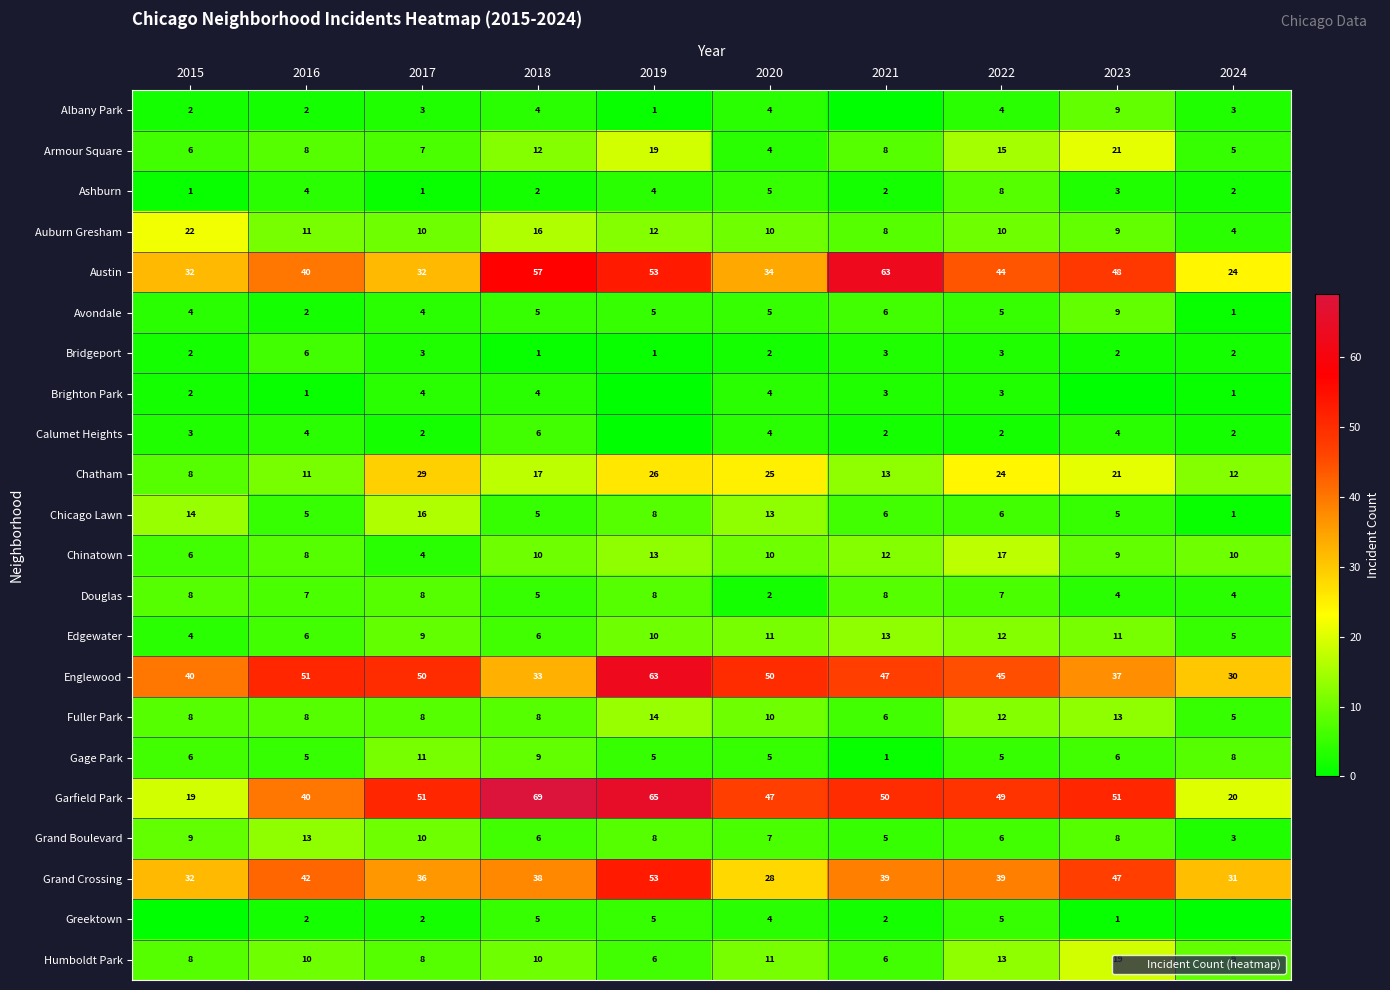

List the labels in order of Ashburn value, smallest first.

2015, 2017, 2018, 2021, 2024, 2023, 2016, 2019, 2020, 2022